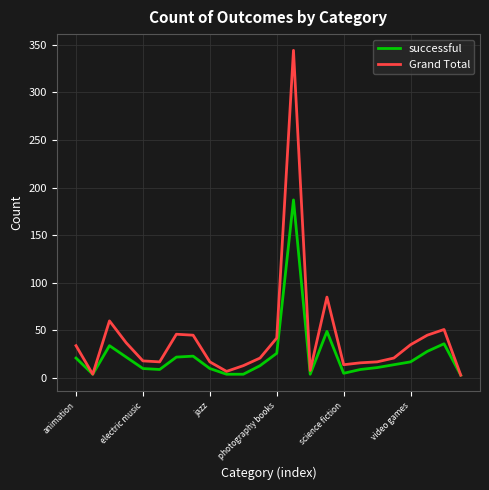

Which series has the widest spread of values?

Grand Total